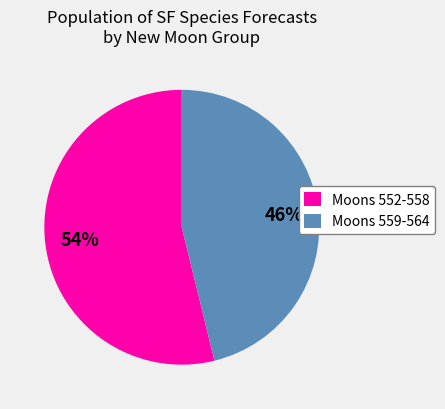

Rank the categories by value from highest to lowest.

Moons 552-558, Moons 559-564